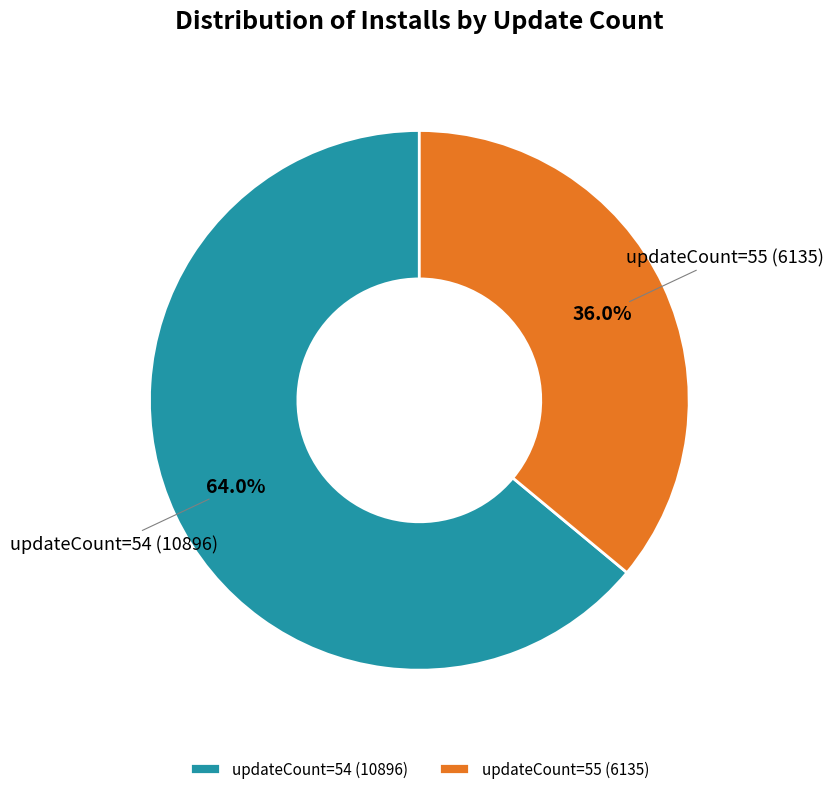

How much of the chart is everything except updateCount=54?

36.0%